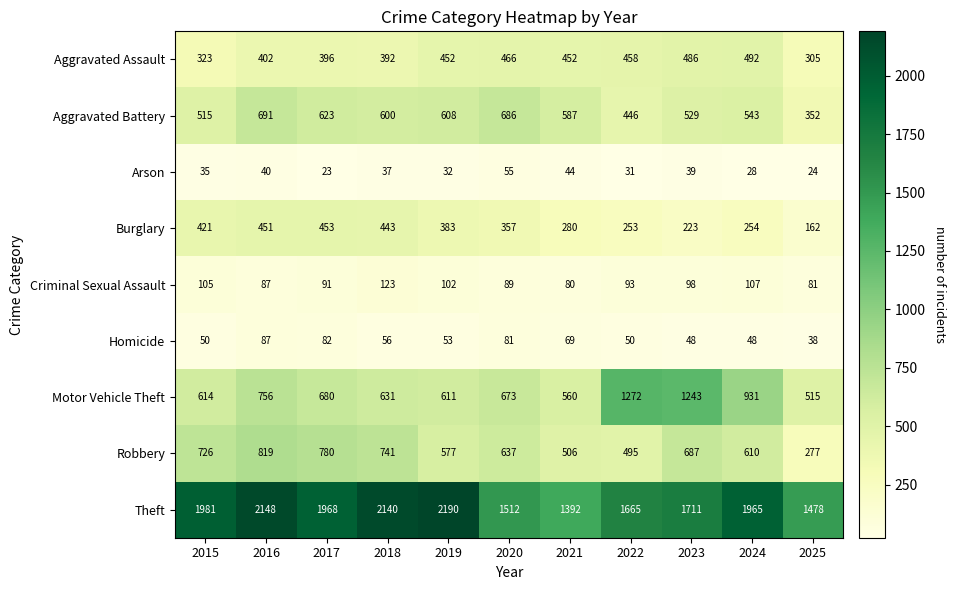

What is the greatest value displayed?

2190